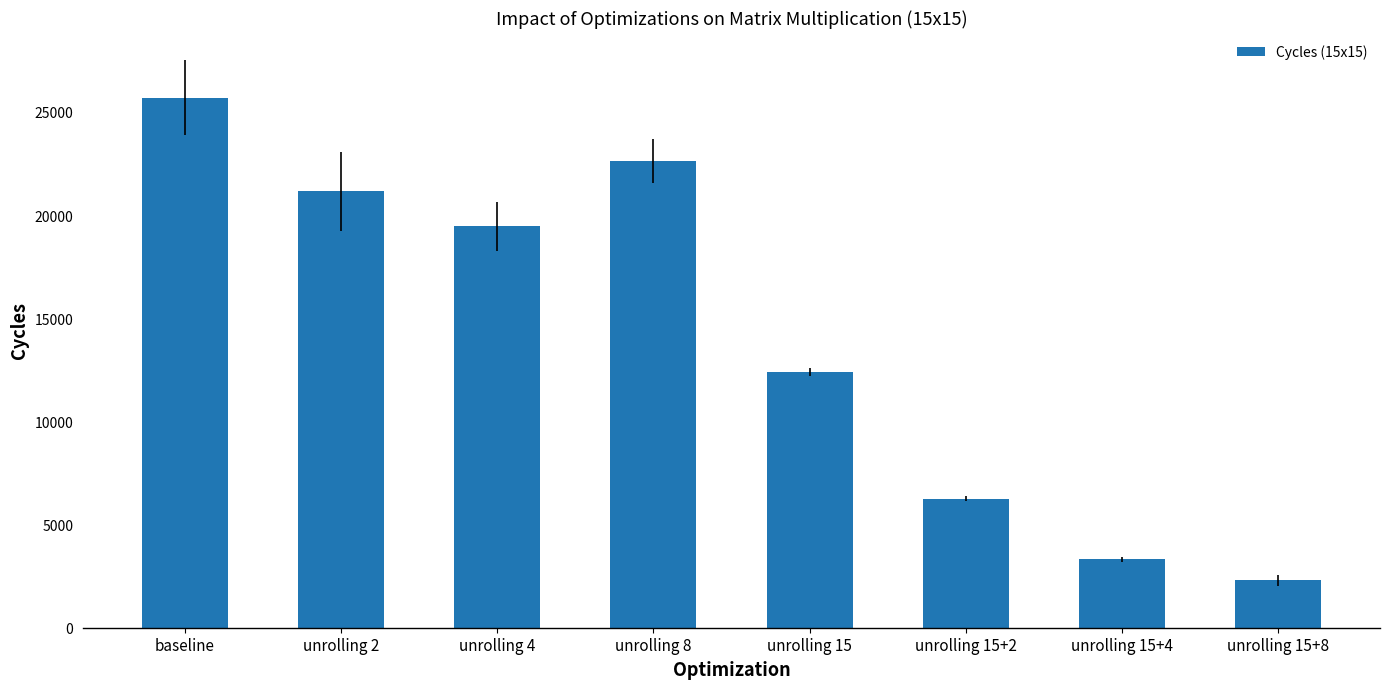

What is the difference between the maximum and second lowest values?

22380